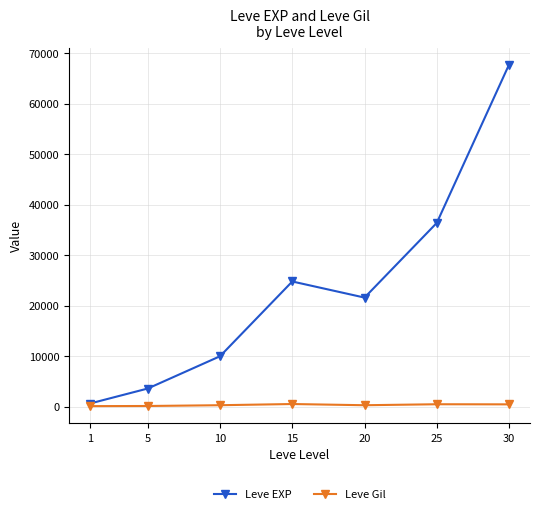

Does the chart display data point markers on the line(s)?

Yes